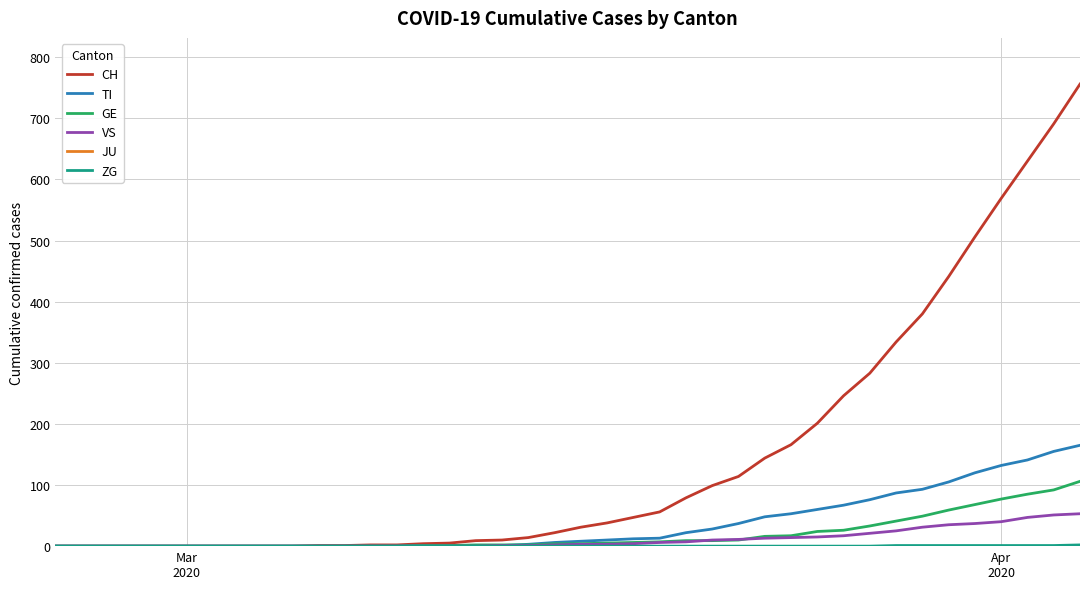

Which series has the largest total across all categories?

CH